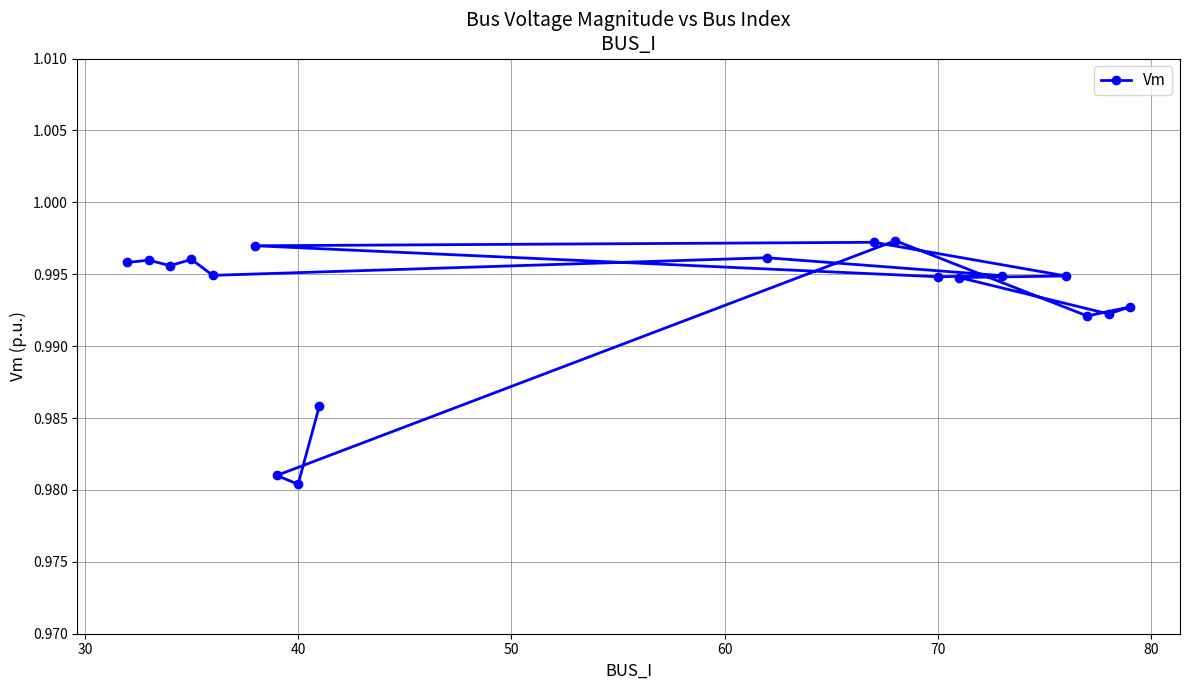

Count the values in the range 0 to 1.

19